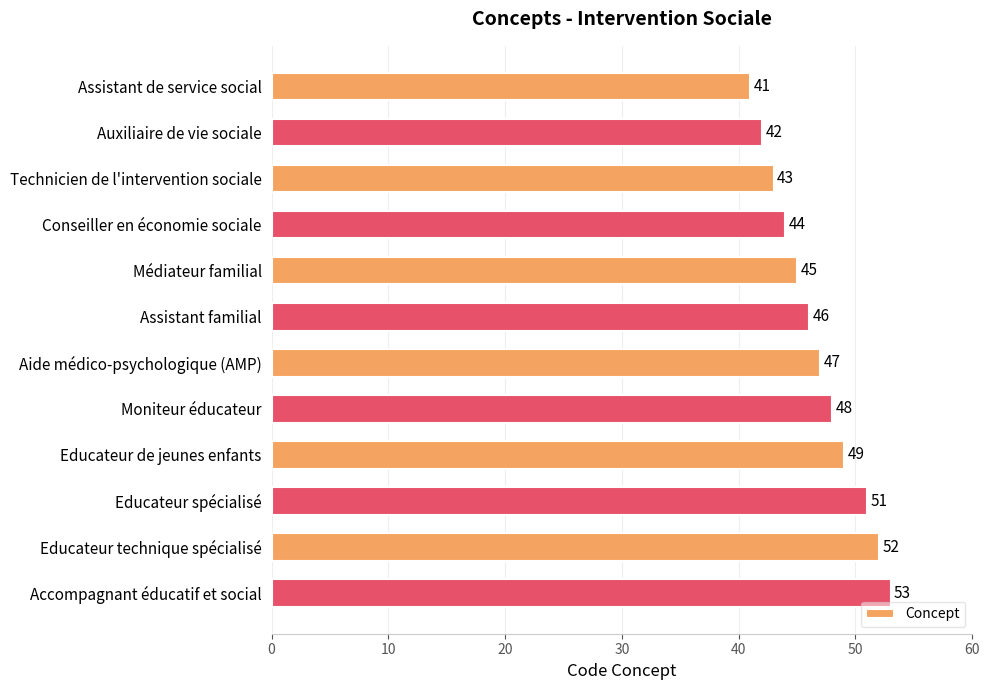

Reading bottom to top, transcribe all the data shown in this chart.

53	52	51	49	48	47	46	45	44	43	42	41